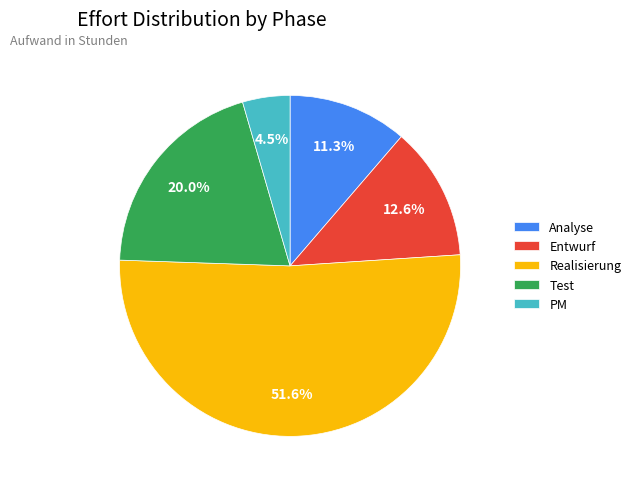

How many slices are in this pie chart?

5